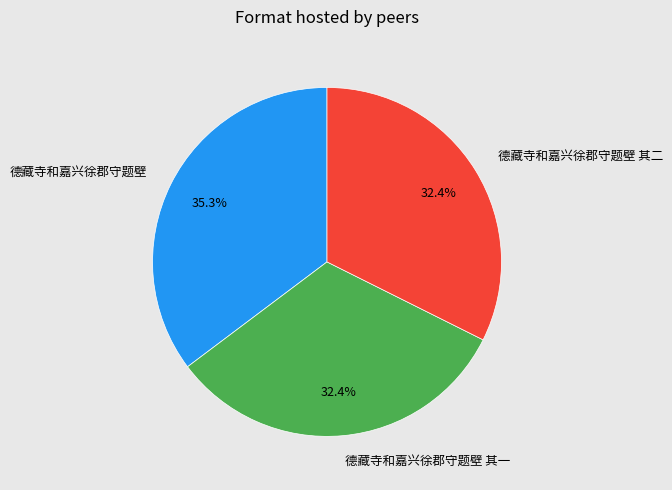

Approximately how many times larger is the value at 德藏寺和嘉兴徐郡守题壁 其一 compared to 德藏寺和嘉兴徐郡守题壁?

0.9